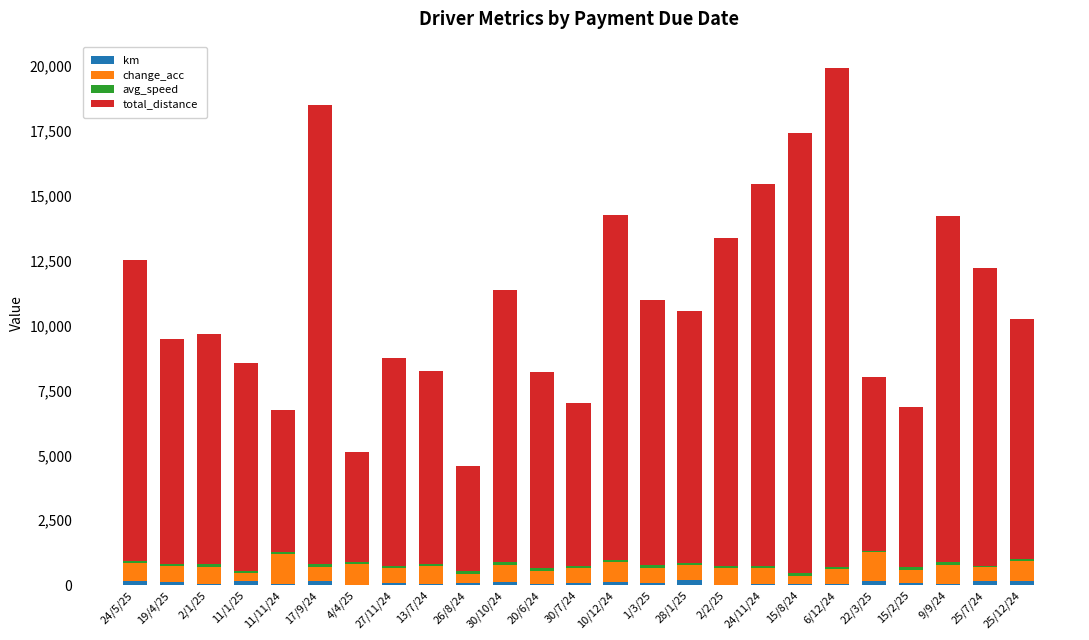

Are the bars horizontal?

No